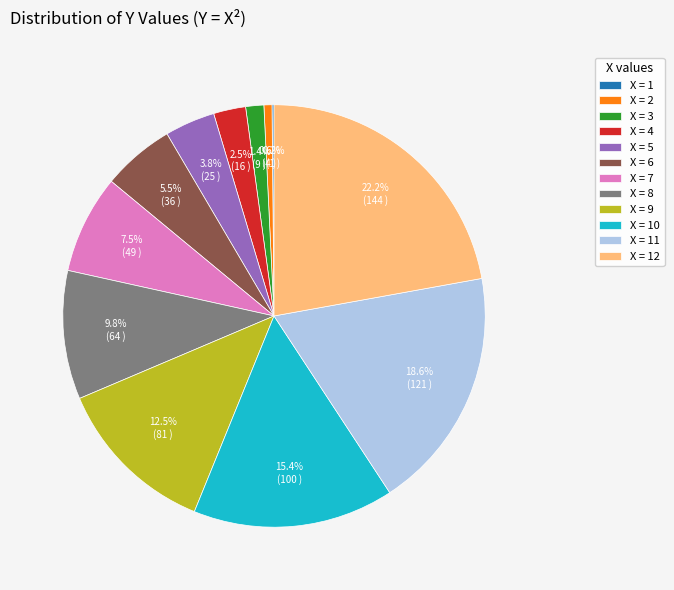

Does X = 3 represent more than half of the total?

No